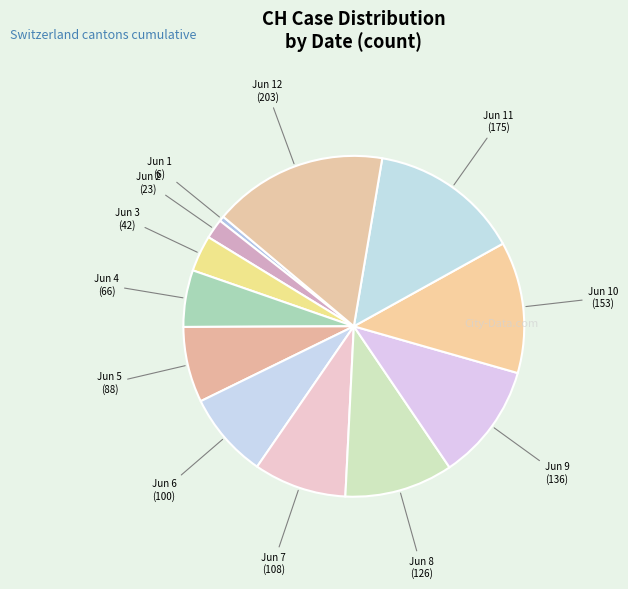

The Jun 2 slice represents 2% of the pie. True or false?

True